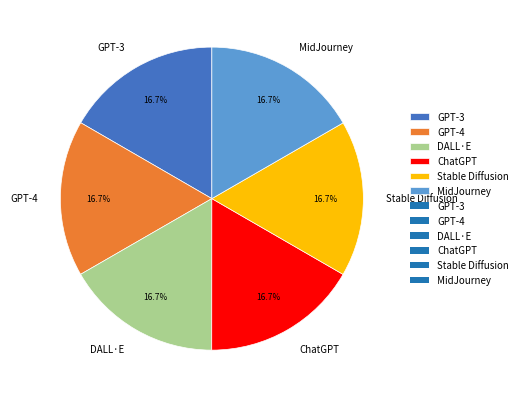

Is there a majority slice in this chart?

No